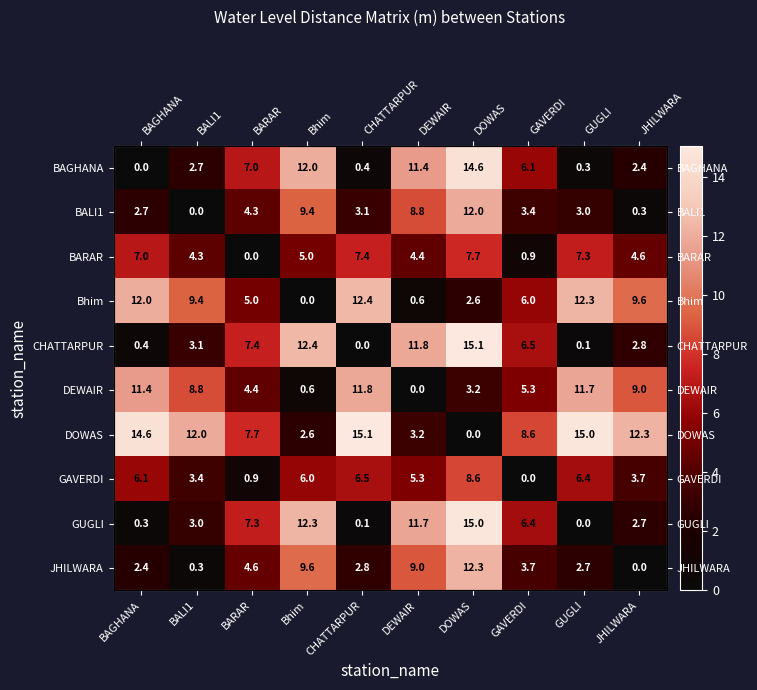

What is the approximate value of BAGHANA at GUGLI?

0.3